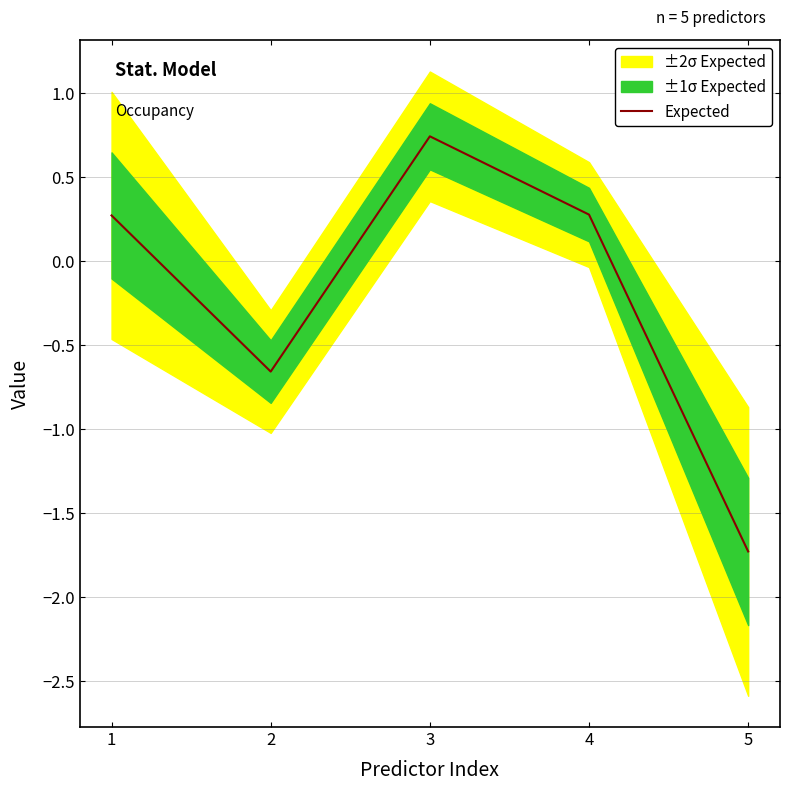

Which label corresponds to the largest value in the chart?

3